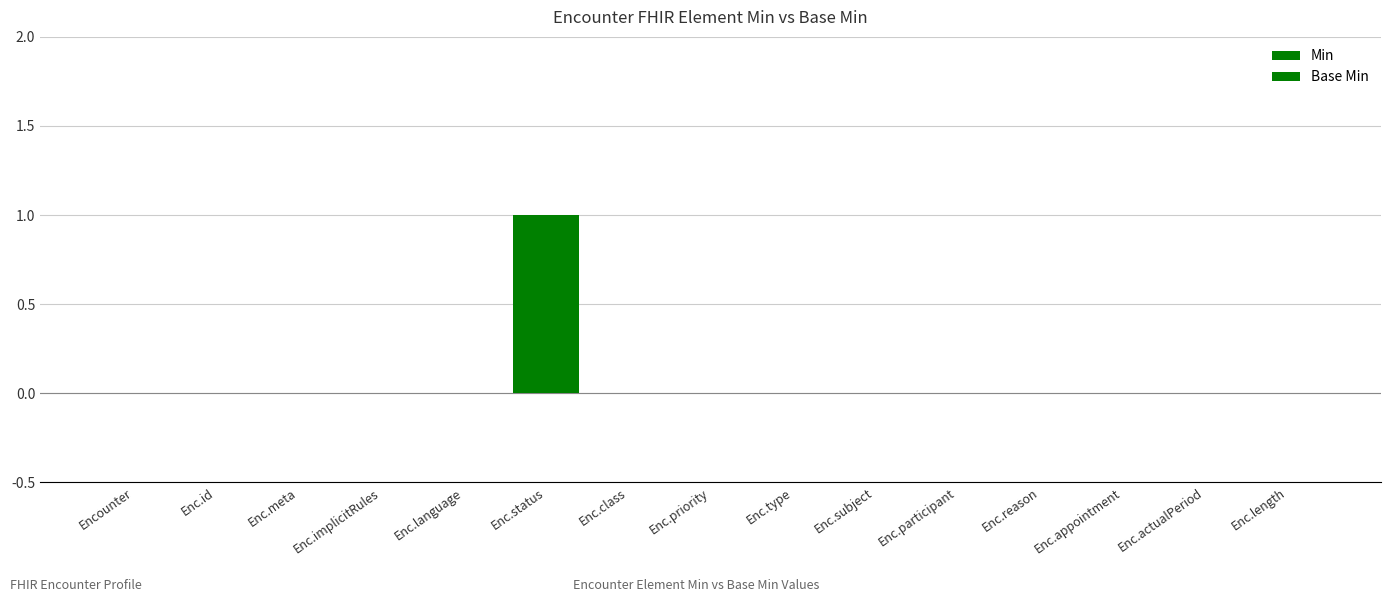

What position from the left is Enc.subject?

10